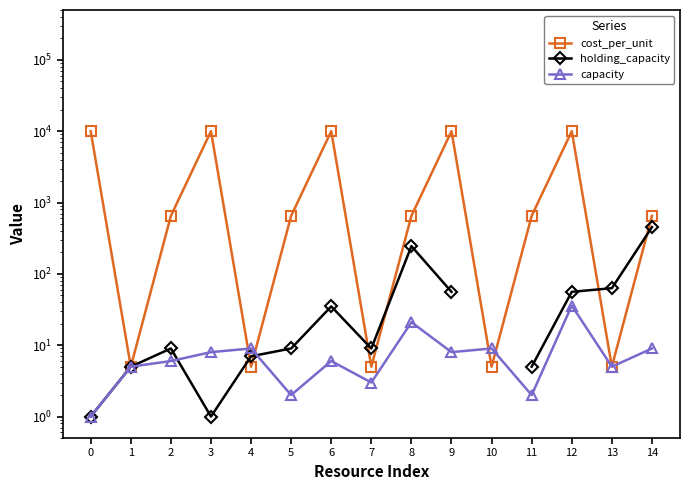

Where is the first local minimum for holding_capacity?

3